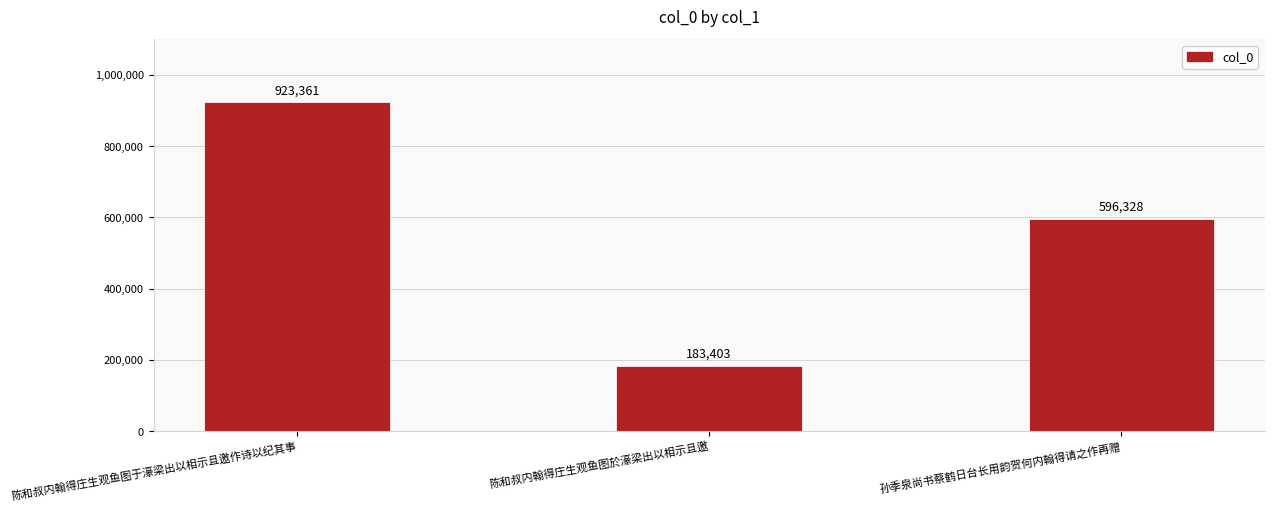

How many bars are there in total?

3